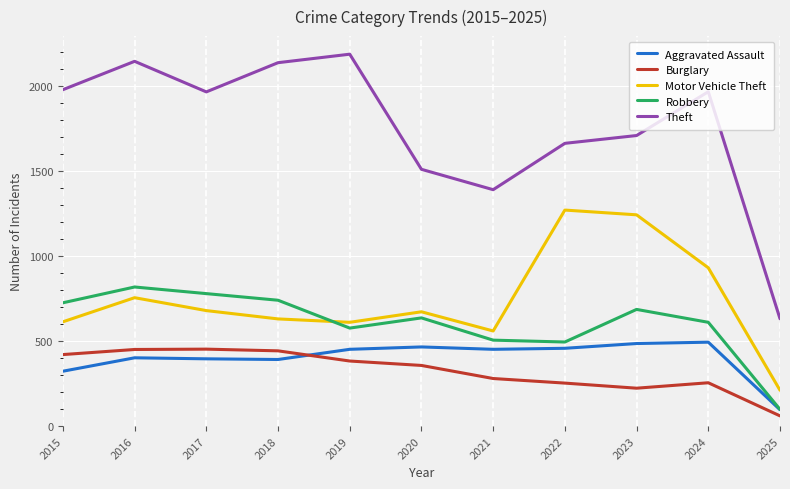

How many categories are shown in the chart?

11